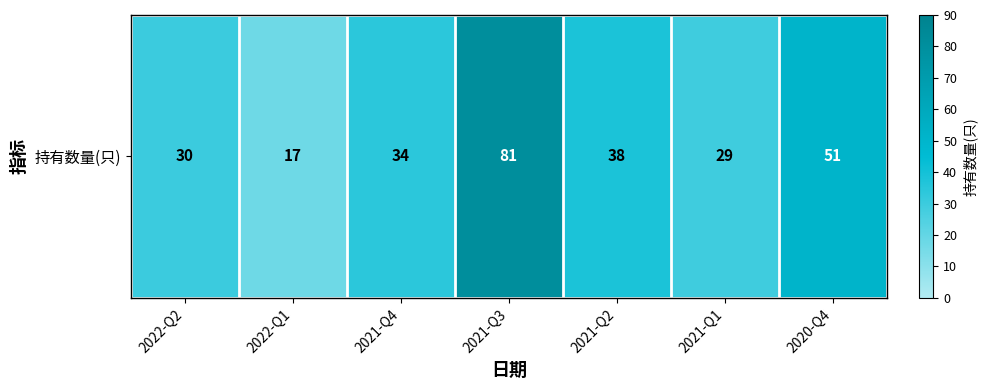

How many values exceed 34?

3